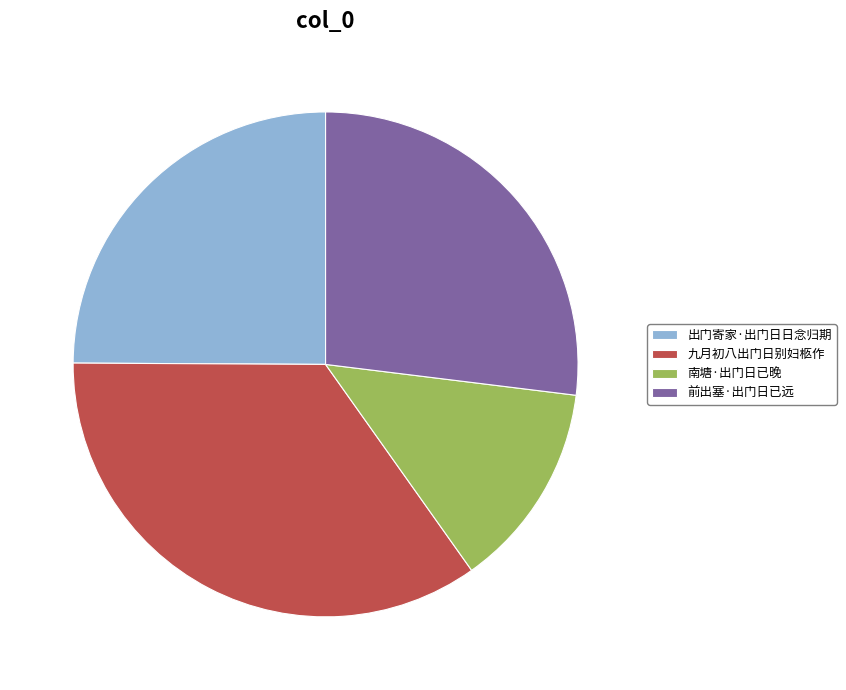

Is there a majority slice in this chart?

No